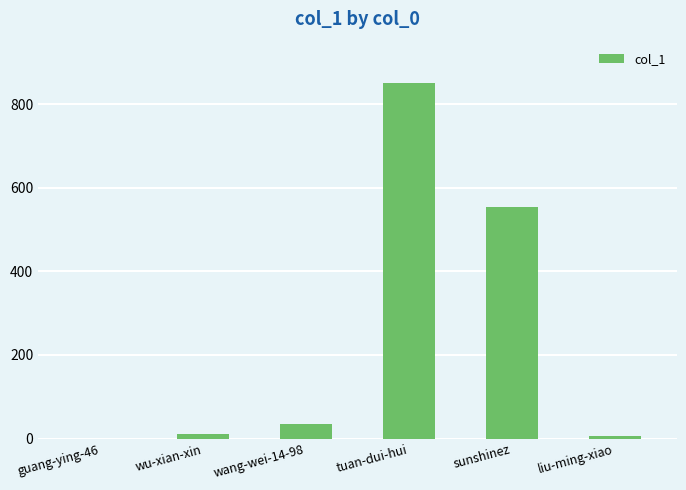

Is it true that the value at sunshinez is 555?

True